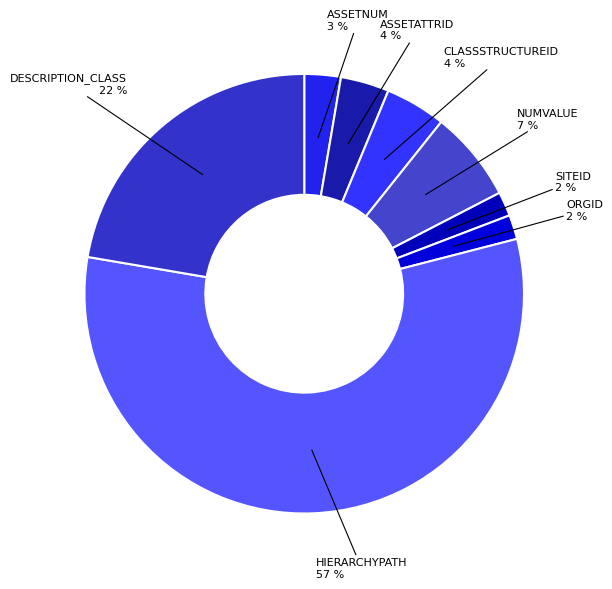

Count the number of slices in the pie.

8